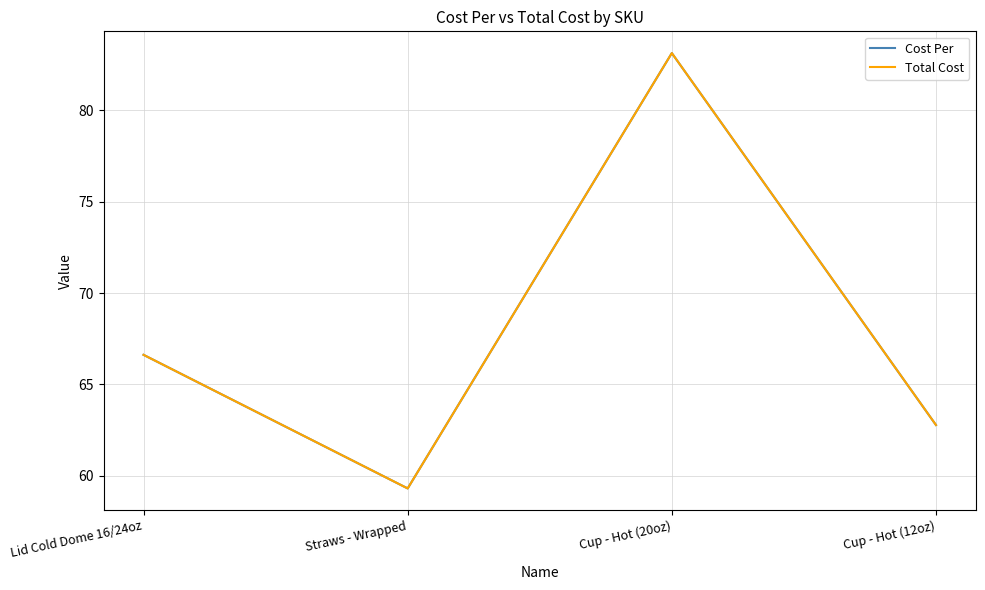

At which category is the sum across all series the highest?

Cup - Hot (20oz)